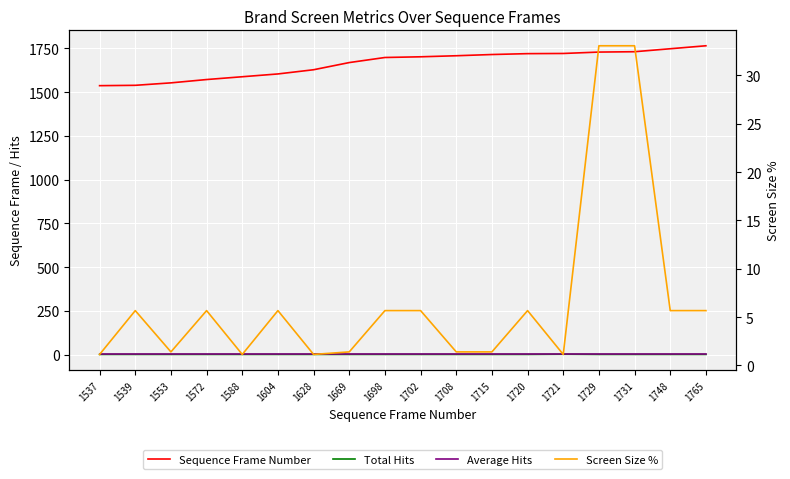

What are all the series names shown in the legend?

Sequence Frame Number, Total Hits, Average Hits, Screen Size %